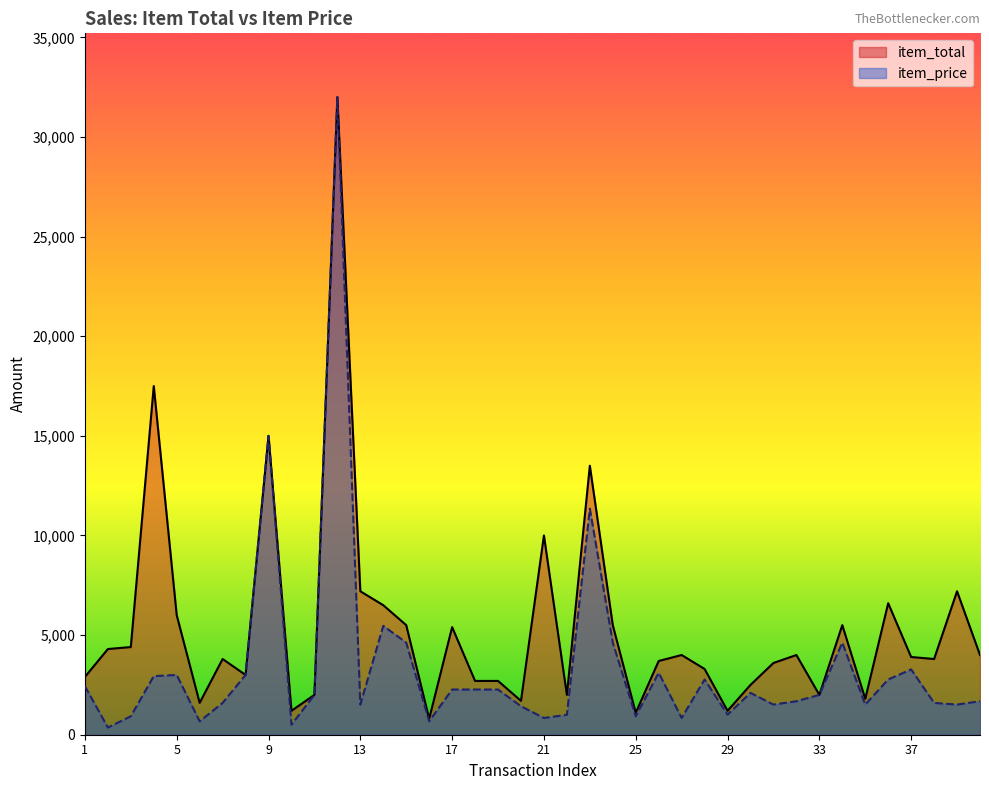

How many lines are shown in the chart?

2